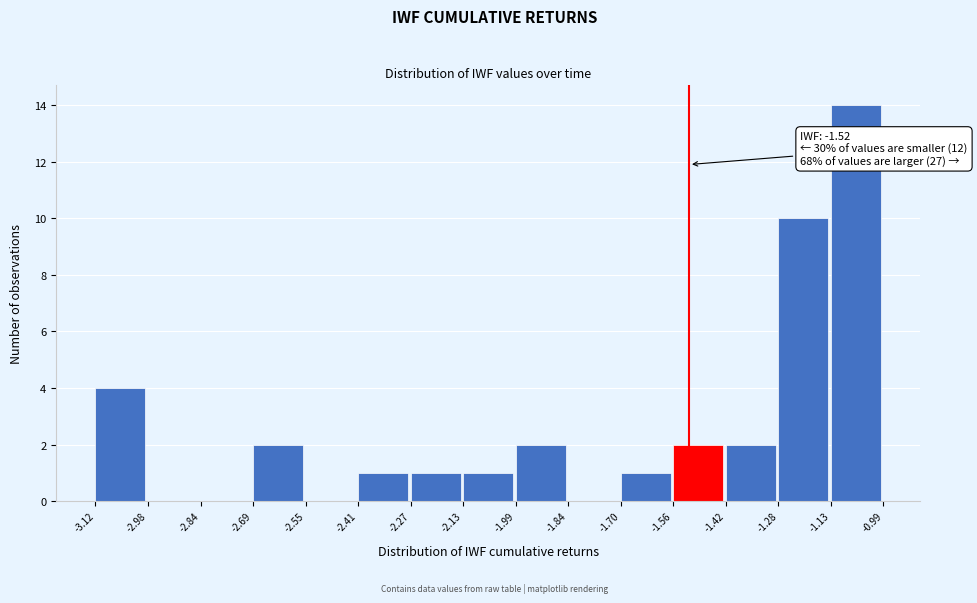

Which range on the x-axis has the tallest bar?

-1.13 to -0.99